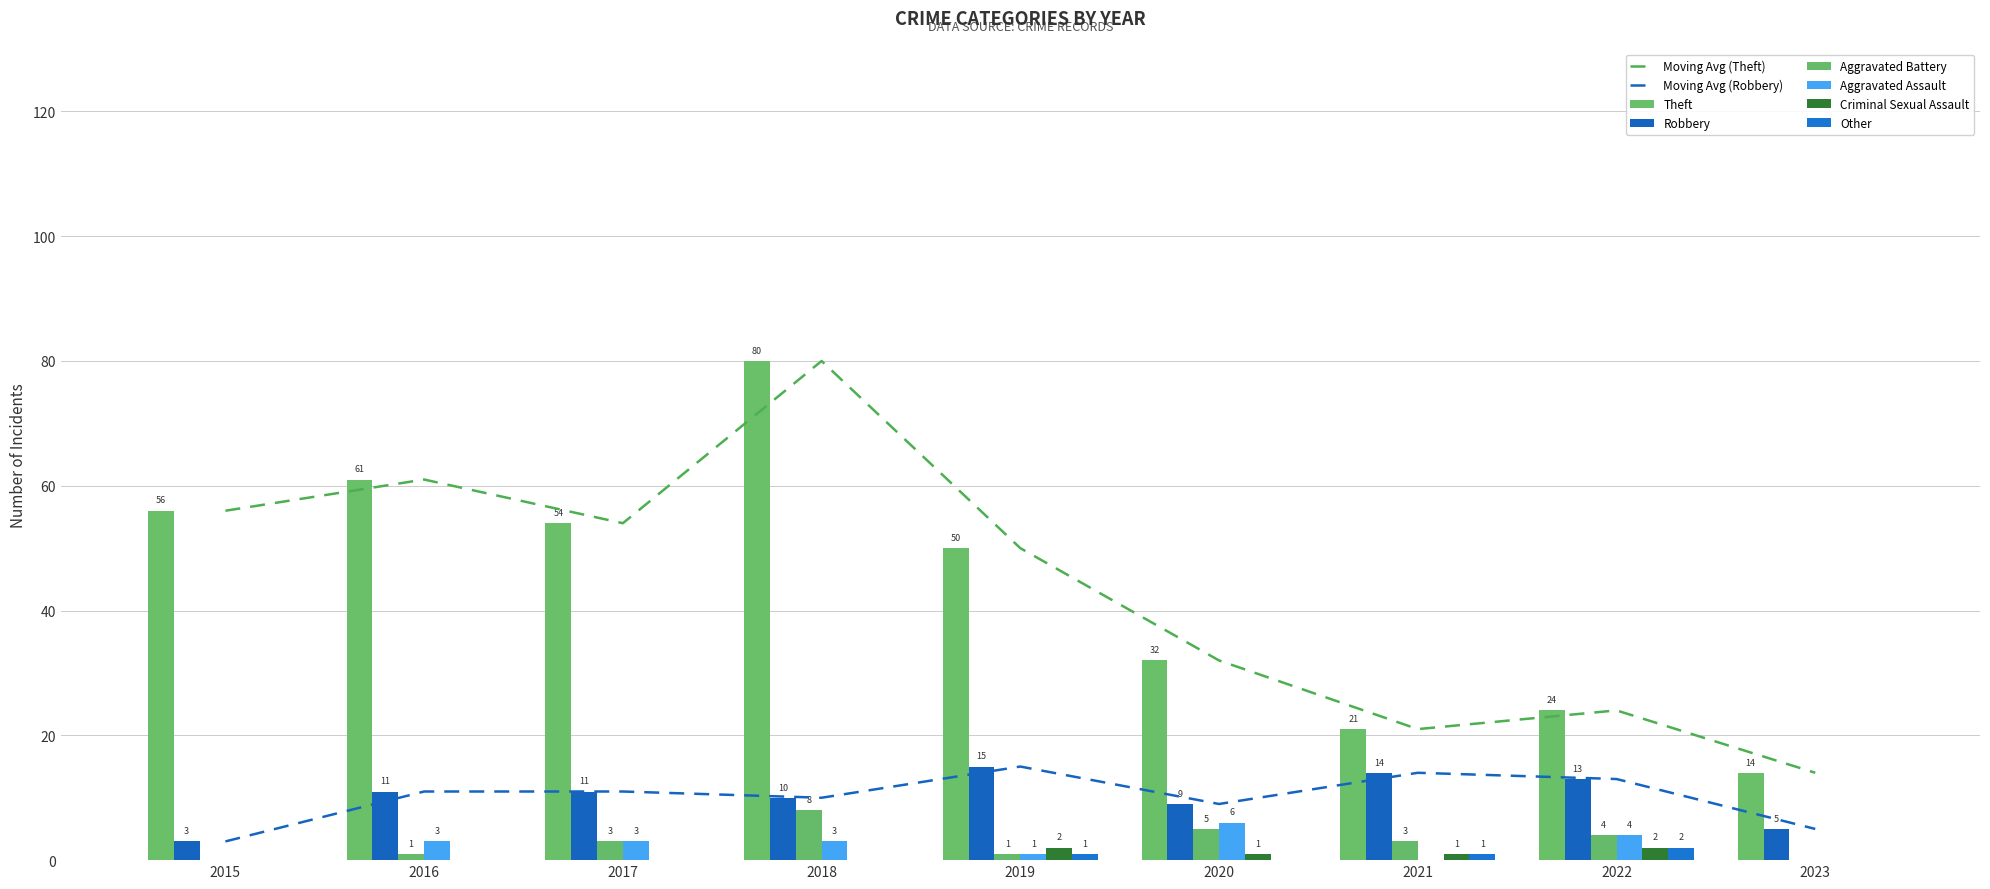

What is the sum of the Criminal Sexual Assault values at 2021 and 2020?

2